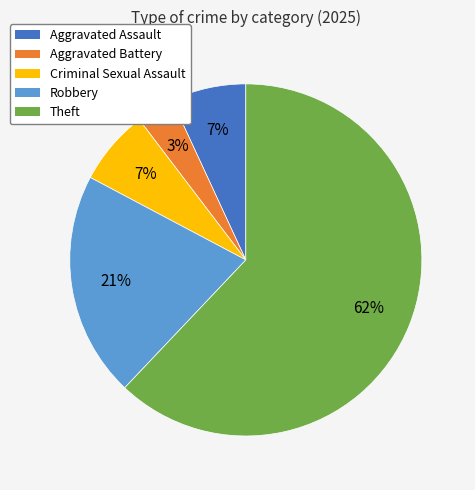

Between Theft and Robbery, which is larger?

Theft